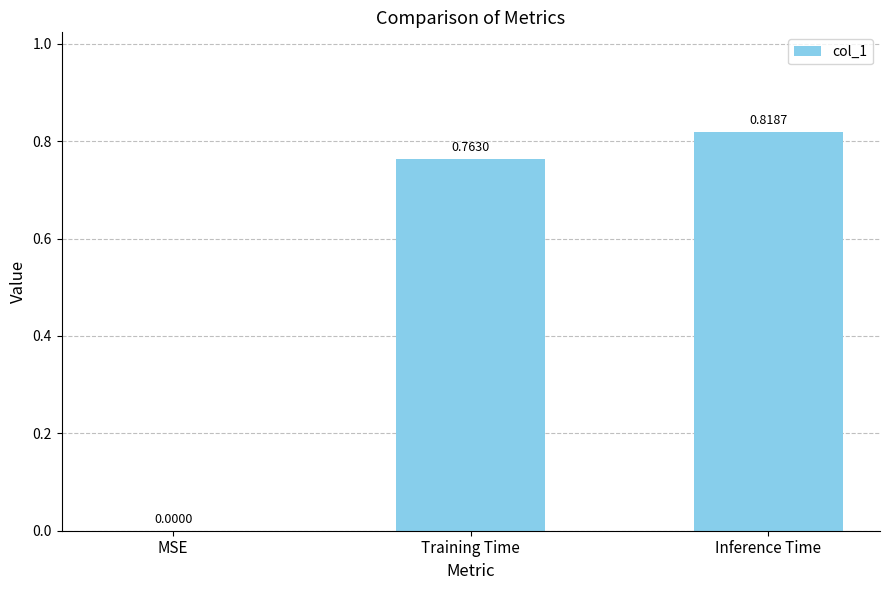

What is the sum of all values?

1.6